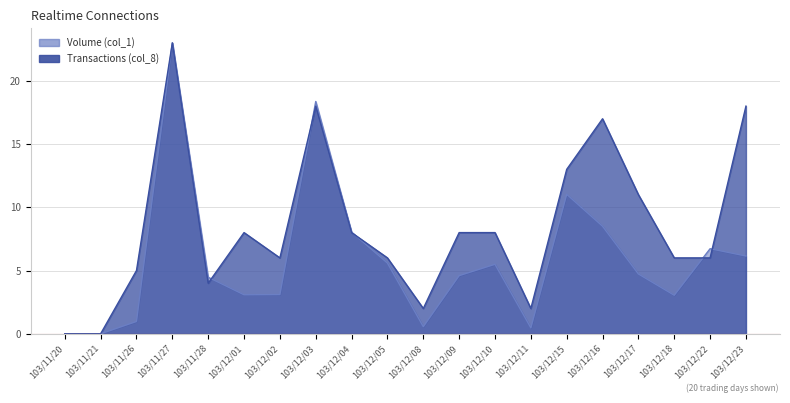

How many times do Transactions (col_8) and Volume (col_1) cross each other?

5